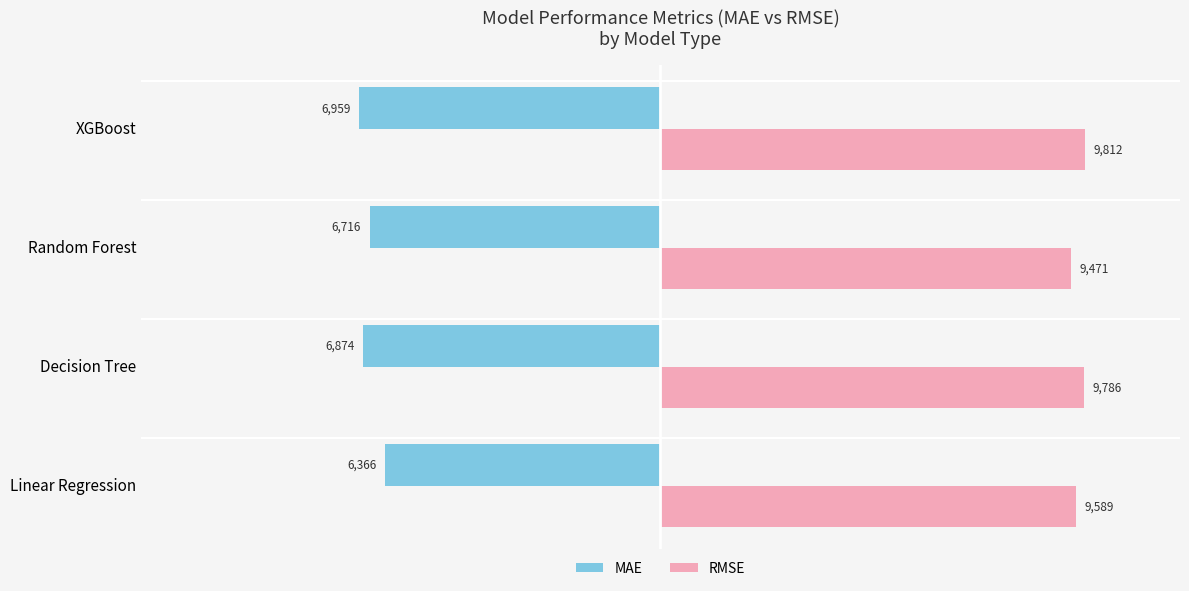

Between Linear Regression and XGBoost, which series saw the biggest shift?

MAE